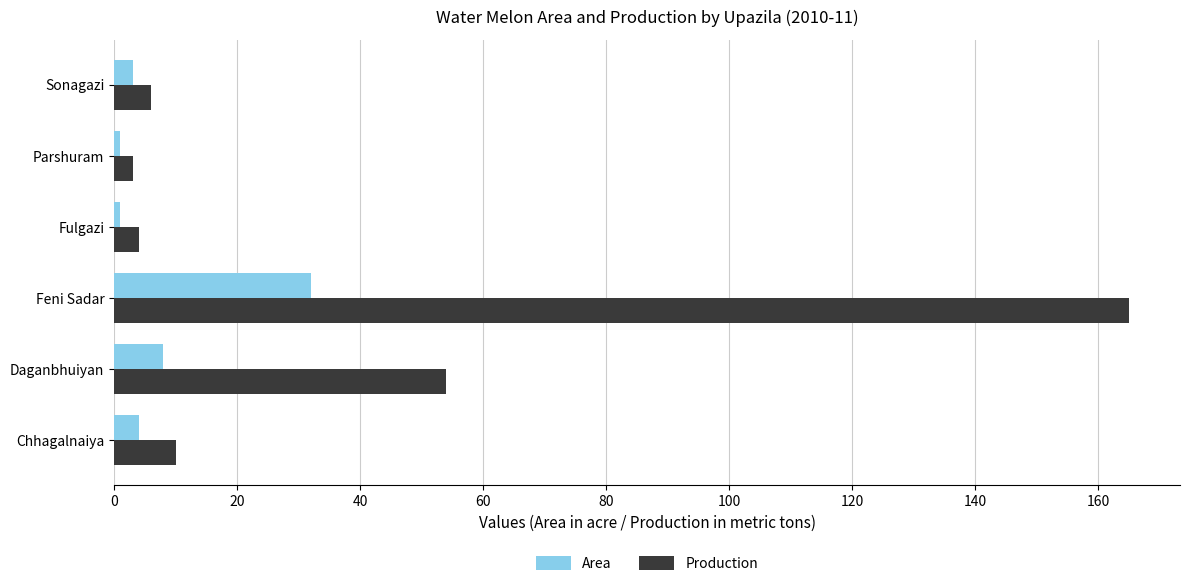

How many series are shown in this chart?

2